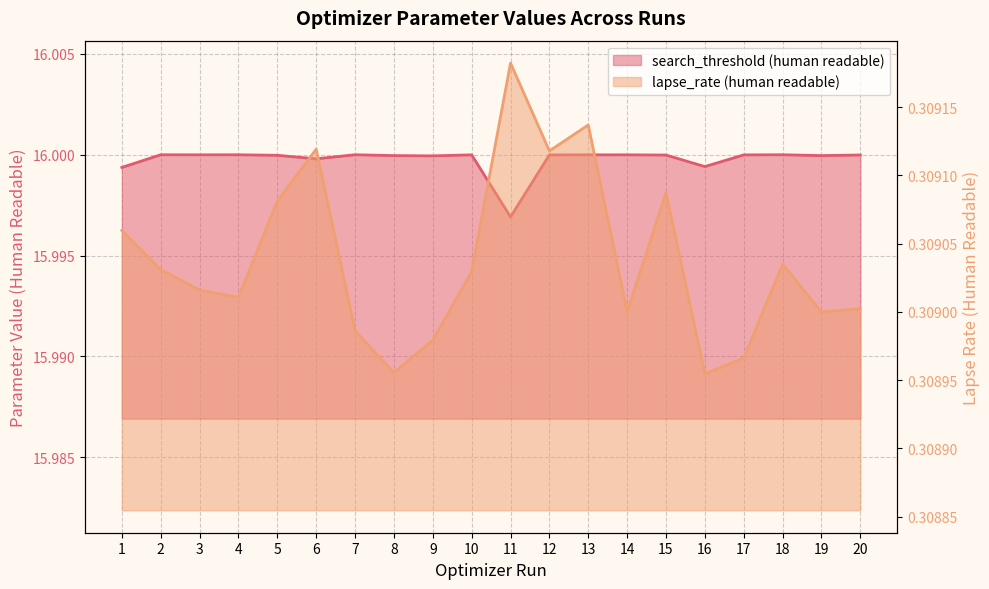

Which series has the largest range (max minus min)?

search_threshold (human readable)